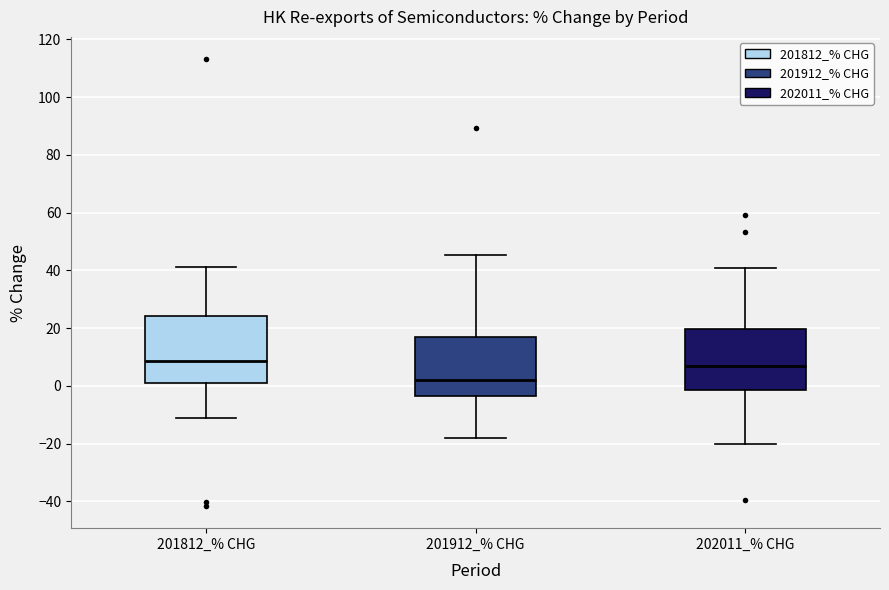

Which box's median line is the lowest?

201912_% CHG